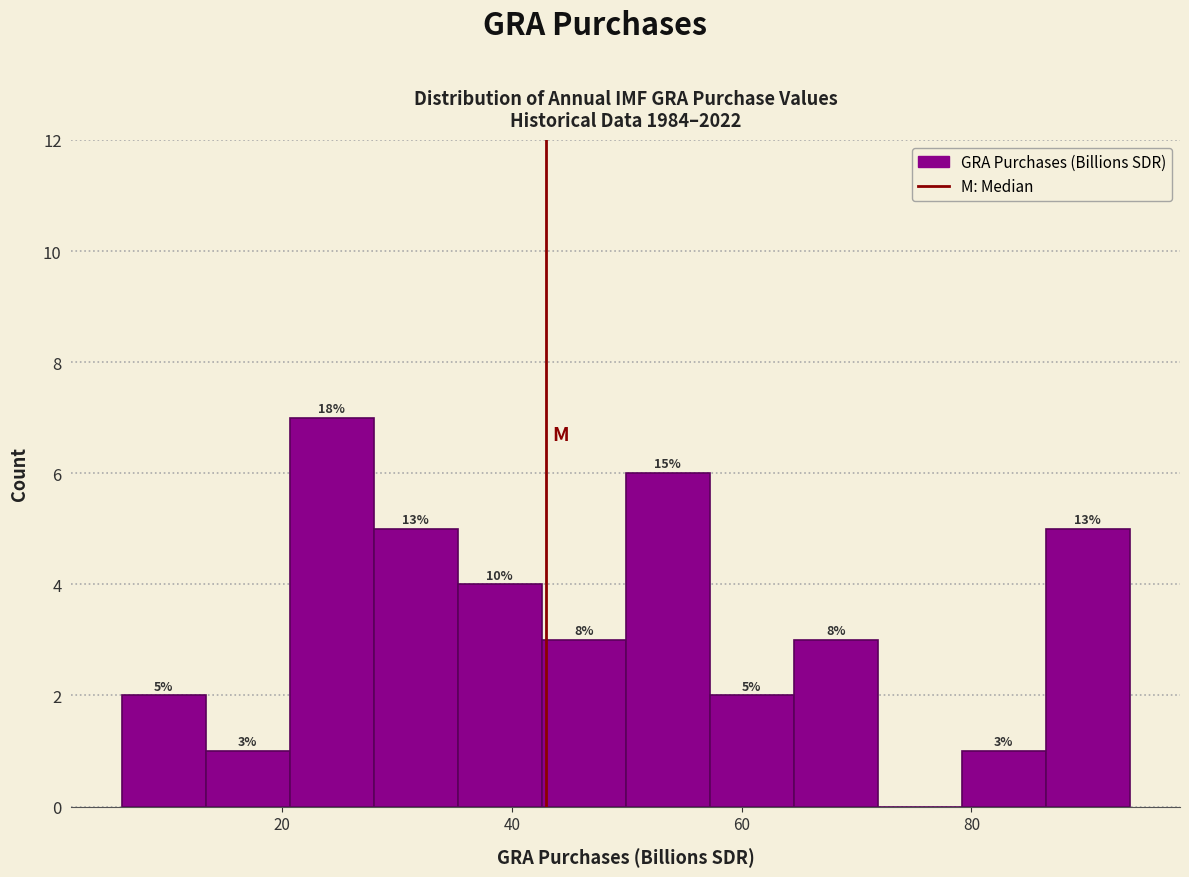

Read against the x-axis, roughly where is the centre of the tallest bar?

24